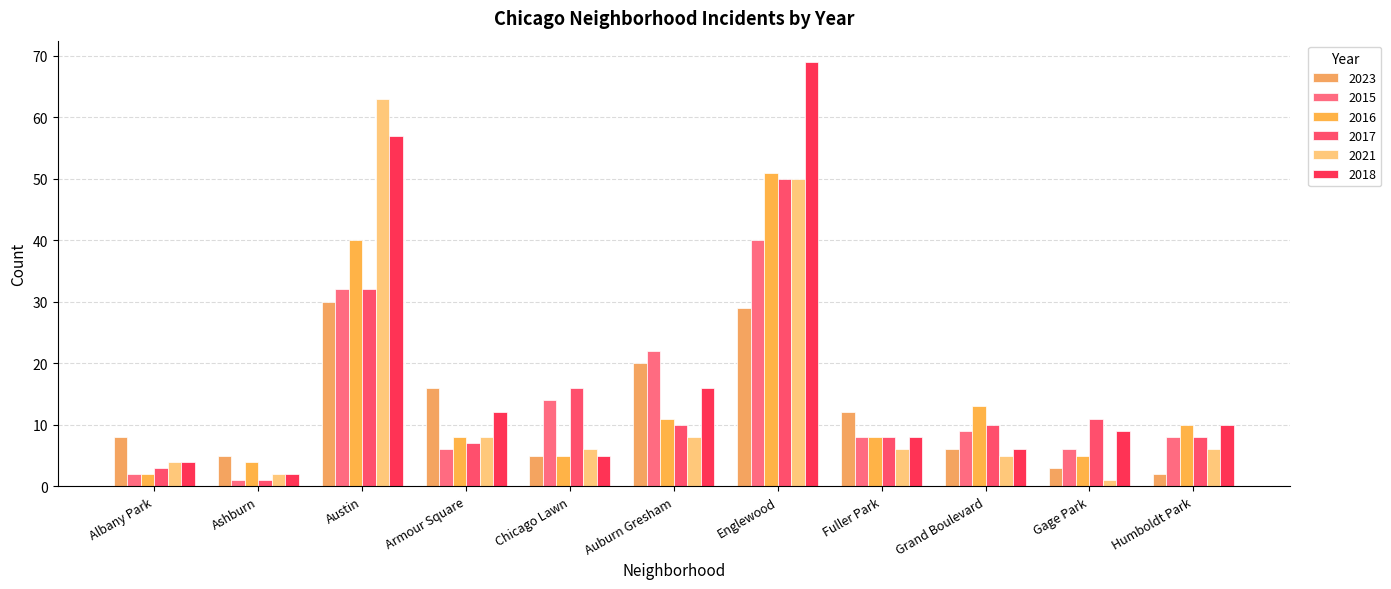

What is the difference between the 2016 values at Auburn Gresham and Albany Park?

9